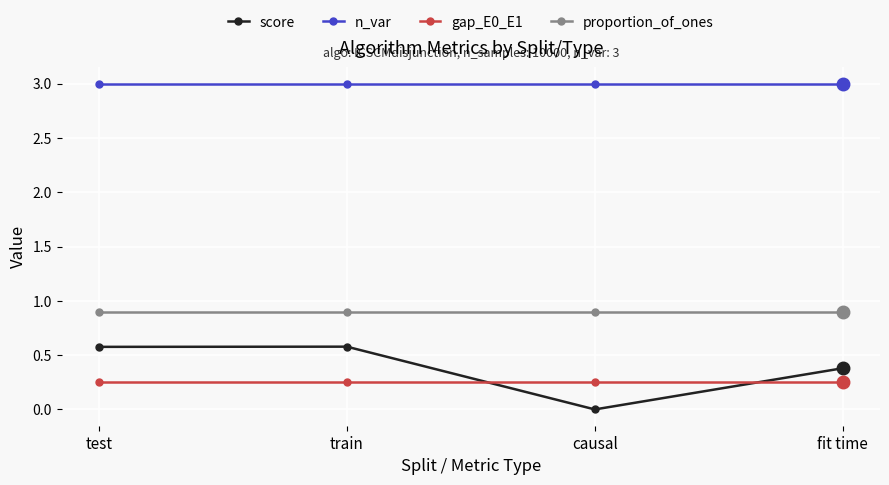

What is the total value across all series at causal?

4.2